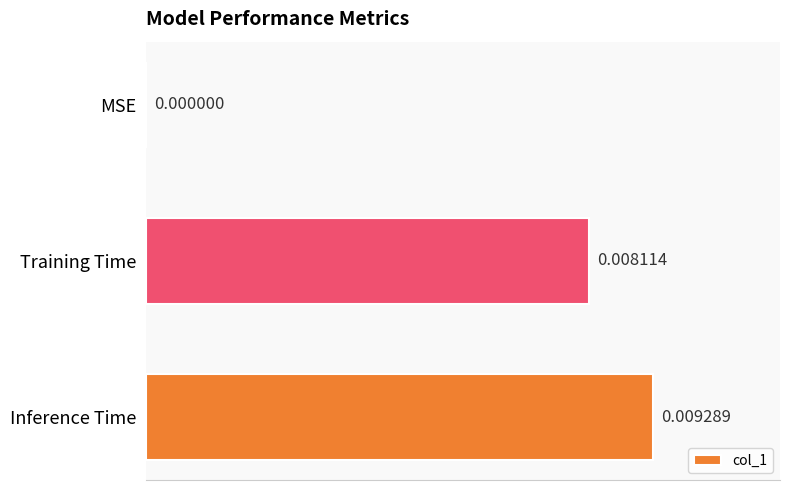

Does the chart contain stacked bars?

No